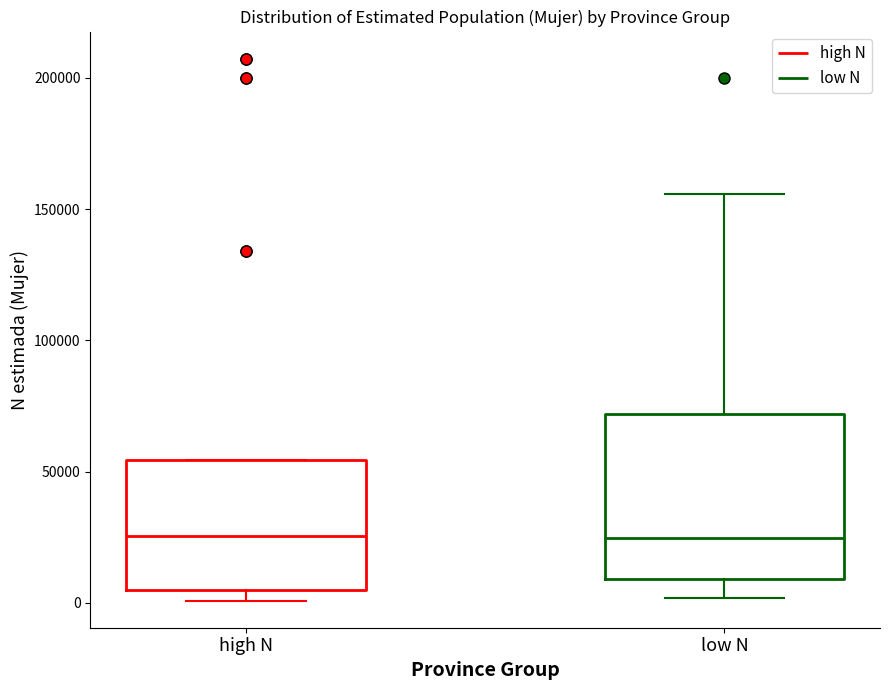

Which box is the tallest, from its lower edge to its upper edge?

low N